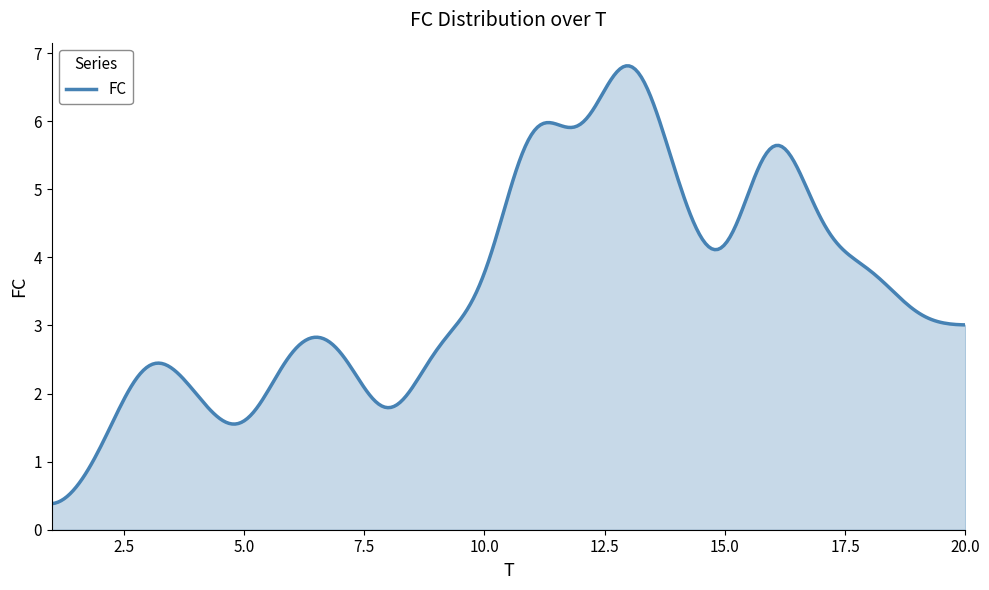

What is the difference between the maximum and minimum values?

6.4